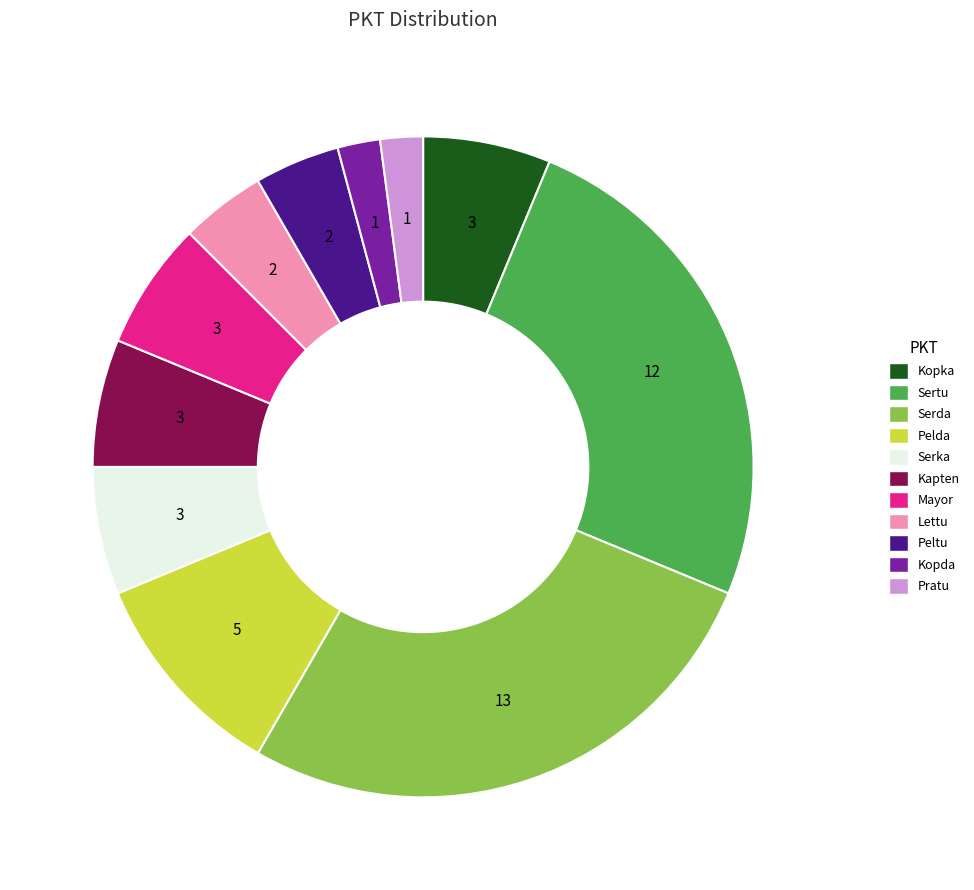

Is the sum of Serda and Kopka greater than half?

No